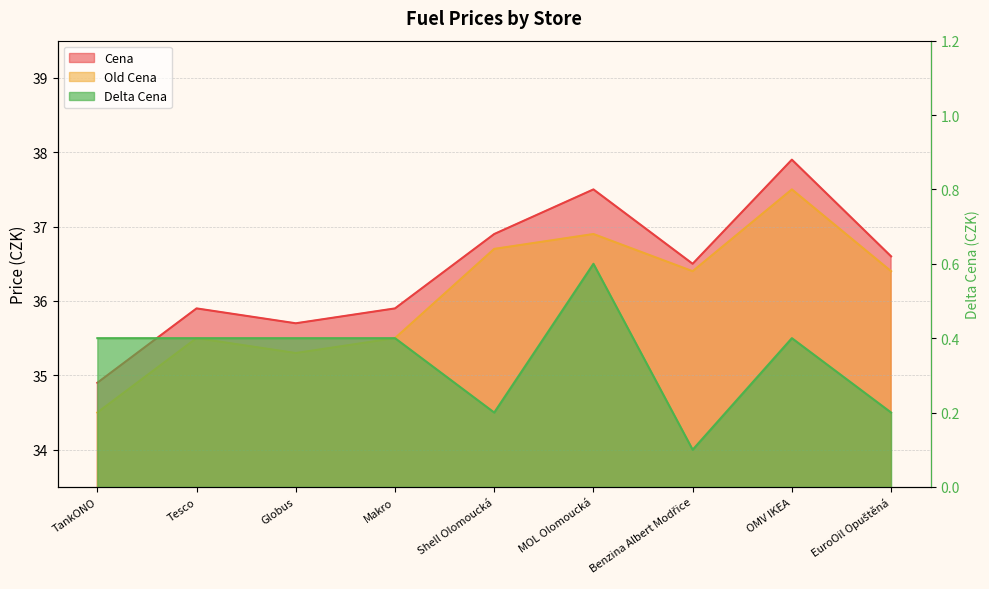

Which category has the lowest value across all series?

Benzina Albert Modřice